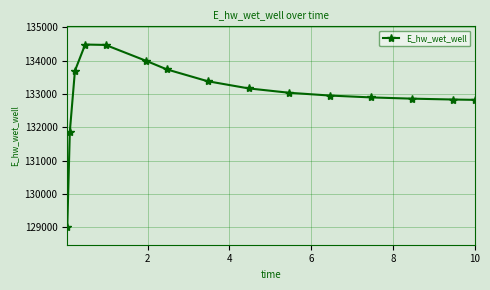

What is the difference between the maximum and minimum values?

5469.2